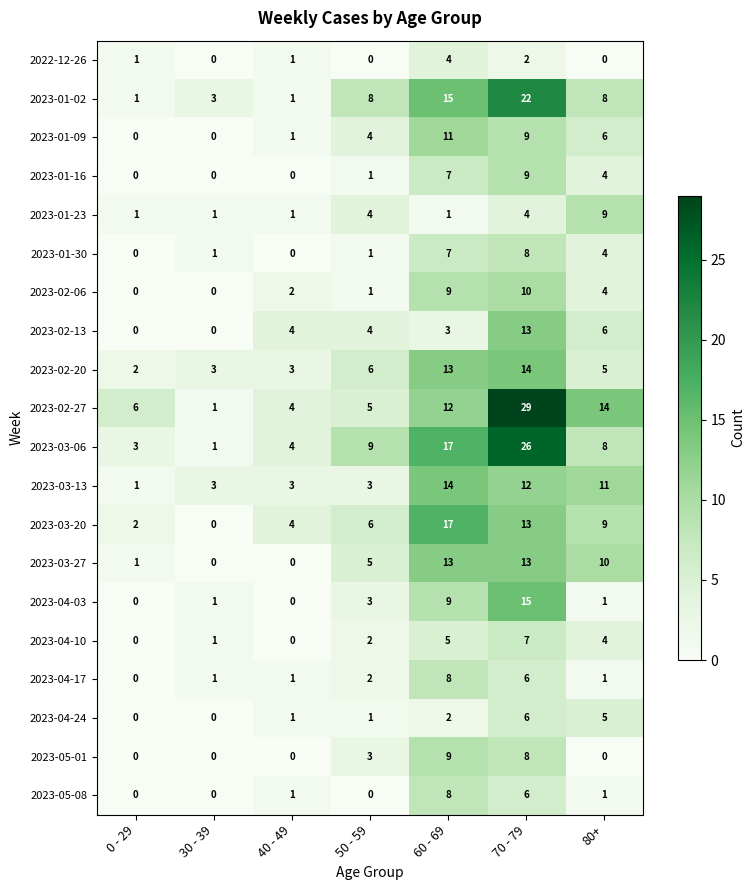

Read the 2023-03-20 value at 70 - 79.

13